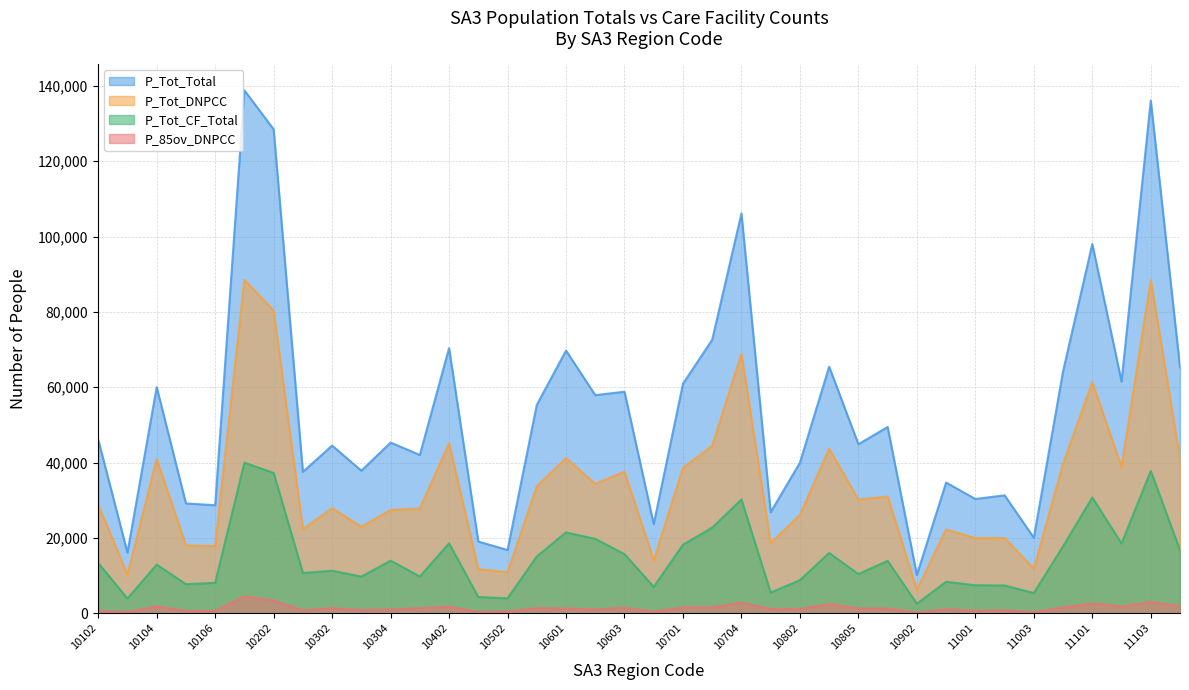

What is the difference between the maximum and minimum values in the P_Tot_CF_Total series?

37434